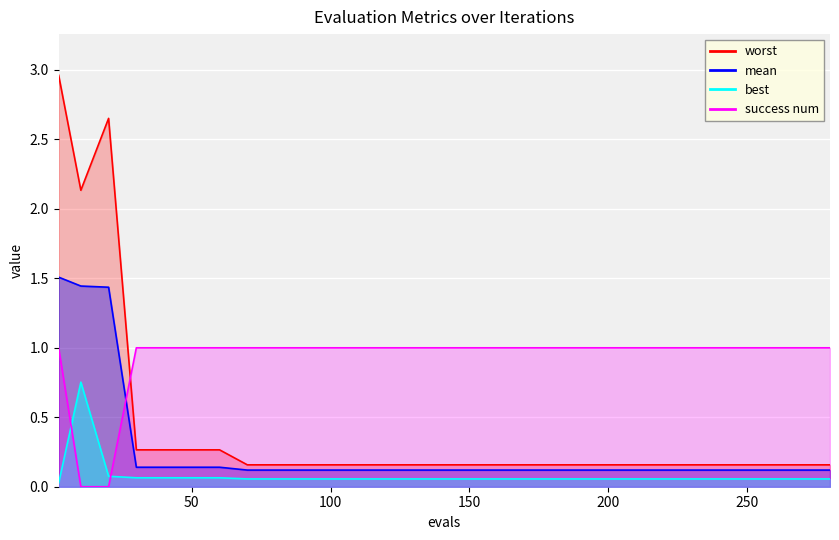

True or false: worst and mean cross at least once.

False